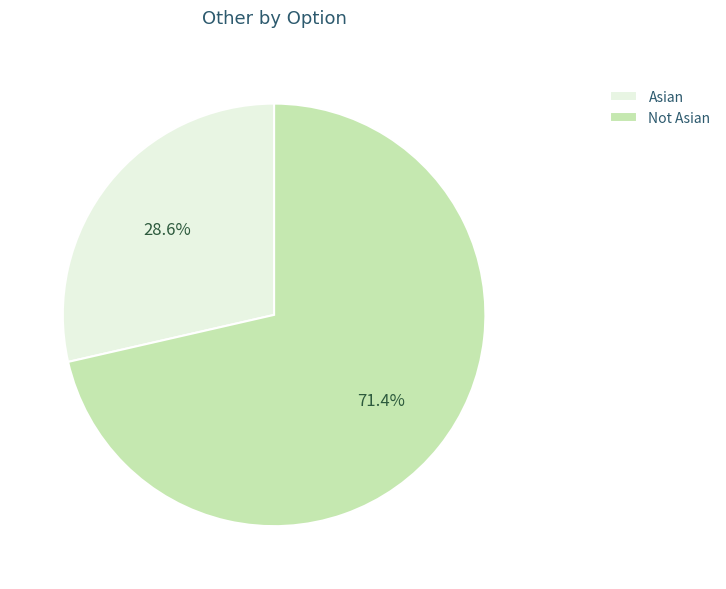

True or false: Not Asian accounts for 71% of the total.

True